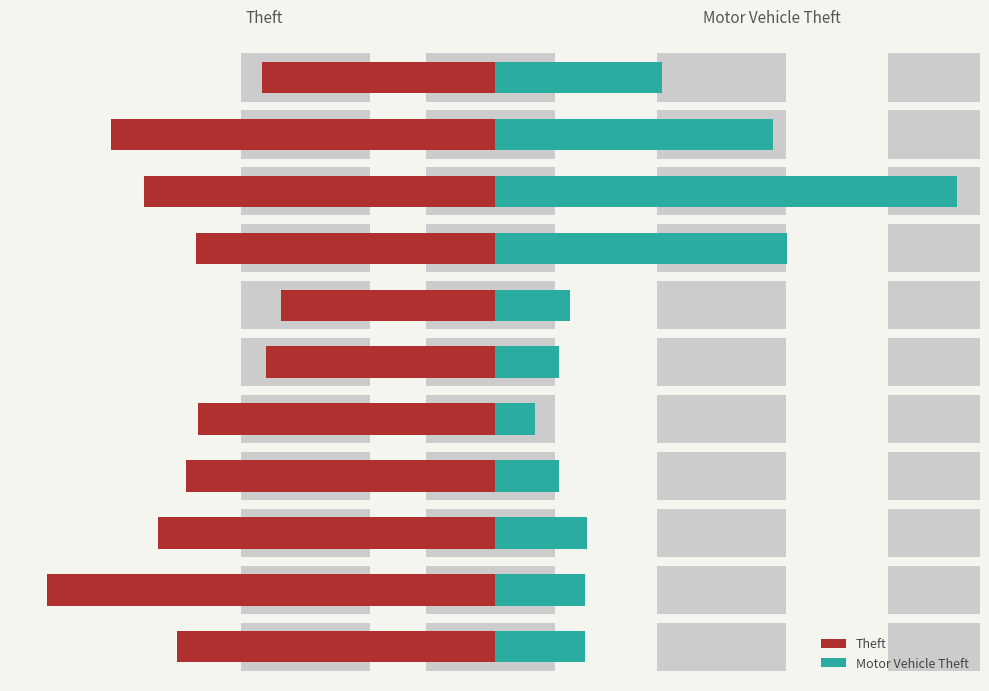

The Theft series shows -143 at 2017. True or false?

True